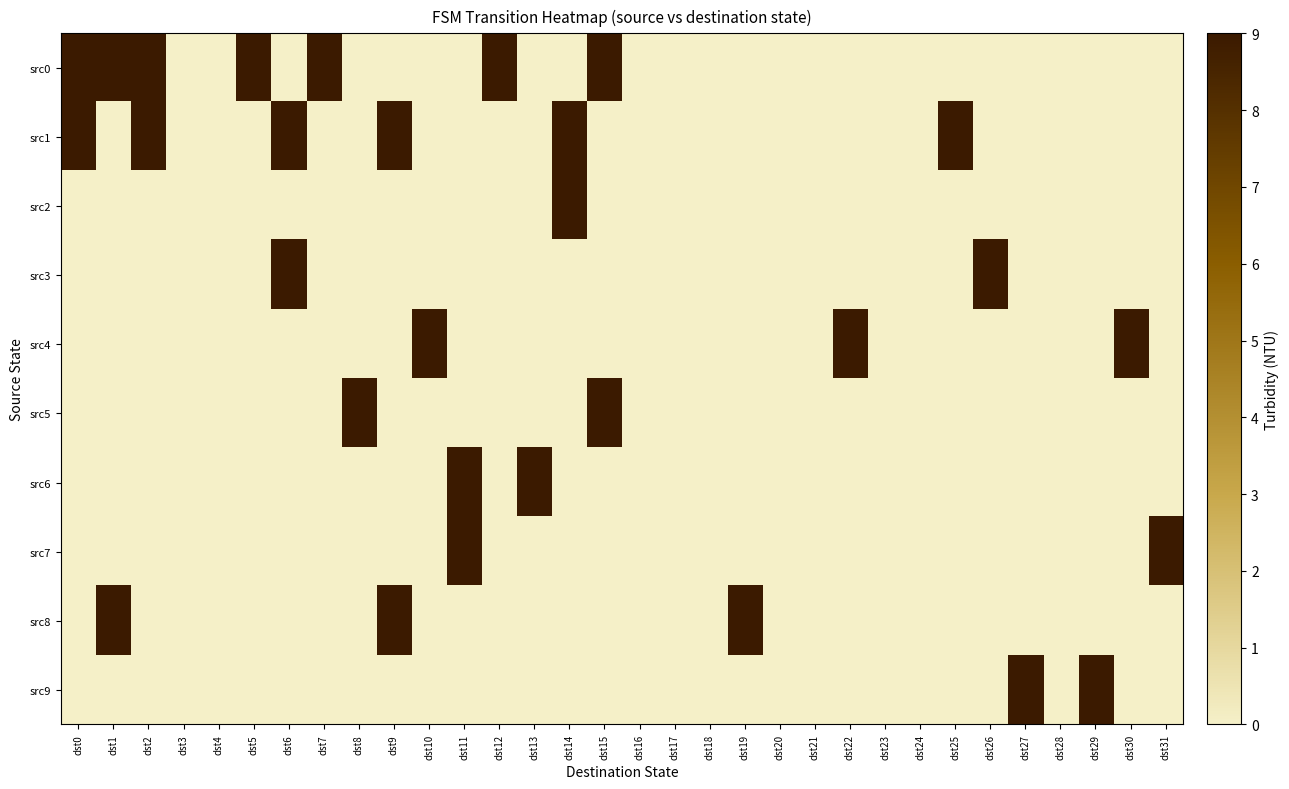

Reading left to right, list all the values displayed in this chart.

src0: dst0=1	dst1=1	dst2=1	dst3=0	dst4=0	dst5=1	dst6=0	dst7=1	dst8=0	dst9=0	dst10=0	dst11=0	dst12=1	dst13=0	dst14=0	dst15=1	dst16=0	dst17=0	dst18=0	dst19=0	dst20=0	dst21=0	dst22=0	dst23=0	dst24=0	dst25=0	dst26=0	dst27=0	dst28=0	dst29=0	dst30=0	dst31=0
src1: dst0=1	dst1=0	dst2=1	dst3=0	dst4=0	dst5=0	dst6=1	dst7=0	dst8=0	dst9=1	dst10=0	dst11=0	dst12=0	dst13=0	dst14=1	dst15=0	dst16=0	dst17=0	dst18=0	dst19=0	dst20=0	dst21=0	dst22=0	dst23=0	dst24=0	dst25=1	dst26=0	dst27=0	dst28=0	dst29=0	dst30=0	dst31=0
src2: dst0=0	dst1=0	dst2=0	dst3=0	dst4=0	dst5=0	dst6=0	dst7=0	dst8=0	dst9=0	dst10=0	dst11=0	dst12=0	dst13=0	dst14=1	dst15=0	dst16=0	dst17=0	dst18=0	dst19=0	dst20=0	dst21=0	dst22=0	dst23=0	dst24=0	dst25=0	dst26=0	dst27=0	dst28=0	dst29=0	dst30=0	dst31=0
src3: dst0=0	dst1=0	dst2=0	dst3=0	dst4=0	dst5=0	dst6=1	dst7=0	dst8=0	dst9=0	dst10=0	dst11=0	dst12=0	dst13=0	dst14=0	dst15=0	dst16=0	dst17=0	dst18=0	dst19=0	dst20=0	dst21=0	dst22=0	dst23=0	dst24=0	dst25=0	dst26=1	dst27=0	dst28=0	dst29=0	dst30=0	dst31=0
src4: dst0=0	dst1=0	dst2=0	dst3=0	dst4=0	dst5=0	dst6=0	dst7=0	dst8=0	dst9=0	dst10=1	dst11=0	dst12=0	dst13=0	dst14=0	dst15=0	dst16=0	dst17=0	dst18=0	dst19=0	dst20=0	dst21=0	dst22=1	dst23=0	dst24=0	dst25=0	dst26=0	dst27=0	dst28=0	dst29=0	dst30=1	dst31=0
src5: dst0=0	dst1=0	dst2=0	dst3=0	dst4=0	dst5=0	dst6=0	dst7=0	dst8=1	dst9=0	dst10=0	dst11=0	dst12=0	dst13=0	dst14=0	dst15=1	dst16=0	dst17=0	dst18=0	dst19=0	dst20=0	dst21=0	dst22=0	dst23=0	dst24=0	dst25=0	dst26=0	dst27=0	dst28=0	dst29=0	dst30=0	dst31=0
src6: dst0=0	dst1=0	dst2=0	dst3=0	dst4=0	dst5=0	dst6=0	dst7=0	dst8=0	dst9=0	dst10=0	dst11=1	dst12=0	dst13=1	dst14=0	dst15=0	dst16=0	dst17=0	dst18=0	dst19=0	dst20=0	dst21=0	dst22=0	dst23=0	dst24=0	dst25=0	dst26=0	dst27=0	dst28=0	dst29=0	dst30=0	dst31=0
src7: dst0=0	dst1=0	dst2=0	dst3=0	dst4=0	dst5=0	dst6=0	dst7=0	dst8=0	dst9=0	dst10=0	dst11=1	dst12=0	dst13=0	dst14=0	dst15=0	dst16=0	dst17=0	dst18=0	dst19=0	dst20=0	dst21=0	dst22=0	dst23=0	dst24=0	dst25=0	dst26=0	dst27=0	dst28=0	dst29=0	dst30=0	dst31=1
src8: dst0=0	dst1=1	dst2=0	dst3=0	dst4=0	dst5=0	dst6=0	dst7=0	dst8=0	dst9=1	dst10=0	dst11=0	dst12=0	dst13=0	dst14=0	dst15=0	dst16=0	dst17=0	dst18=0	dst19=1	dst20=0	dst21=0	dst22=0	dst23=0	dst24=0	dst25=0	dst26=0	dst27=0	dst28=0	dst29=0	dst30=0	dst31=0
src9: dst0=0	dst1=0	dst2=0	dst3=0	dst4=0	dst5=0	dst6=0	dst7=0	dst8=0	dst9=0	dst10=0	dst11=0	dst12=0	dst13=0	dst14=0	dst15=0	dst16=0	dst17=0	dst18=0	dst19=0	dst20=0	dst21=0	dst22=0	dst23=0	dst24=0	dst25=0	dst26=0	dst27=1	dst28=0	dst29=1	dst30=0	dst31=0